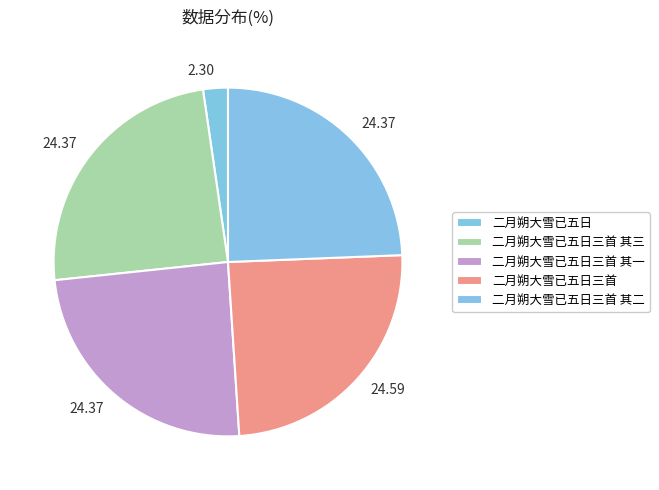

Count the number of slices in the pie.

5